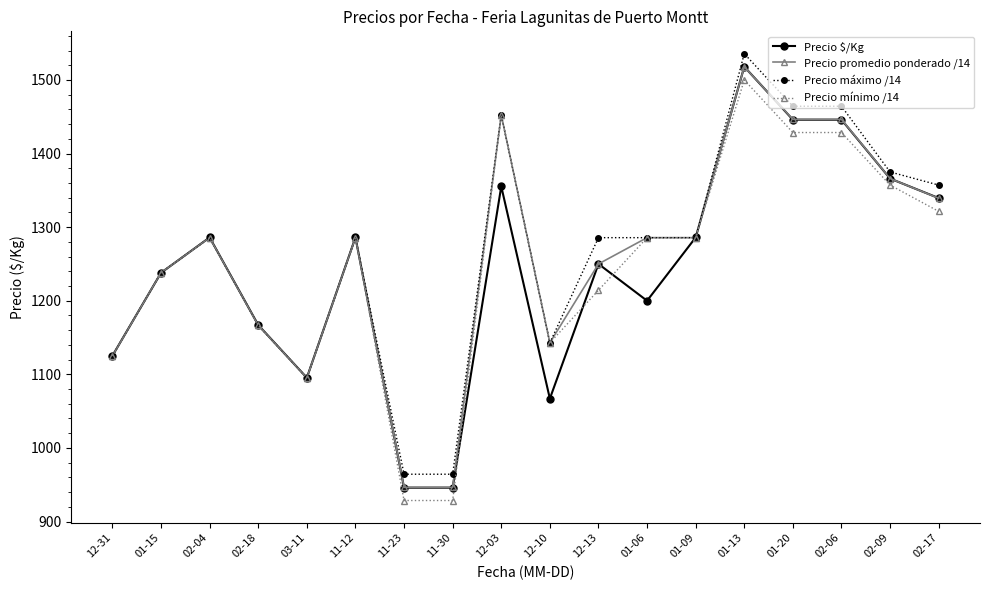

What is the total value across all series at 12-13?

5000.0